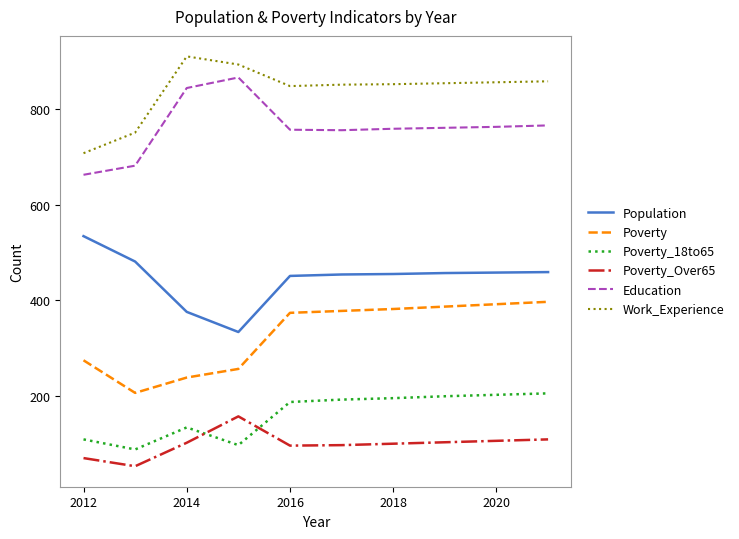

Which series has the largest total across all categories?

Work_Experience